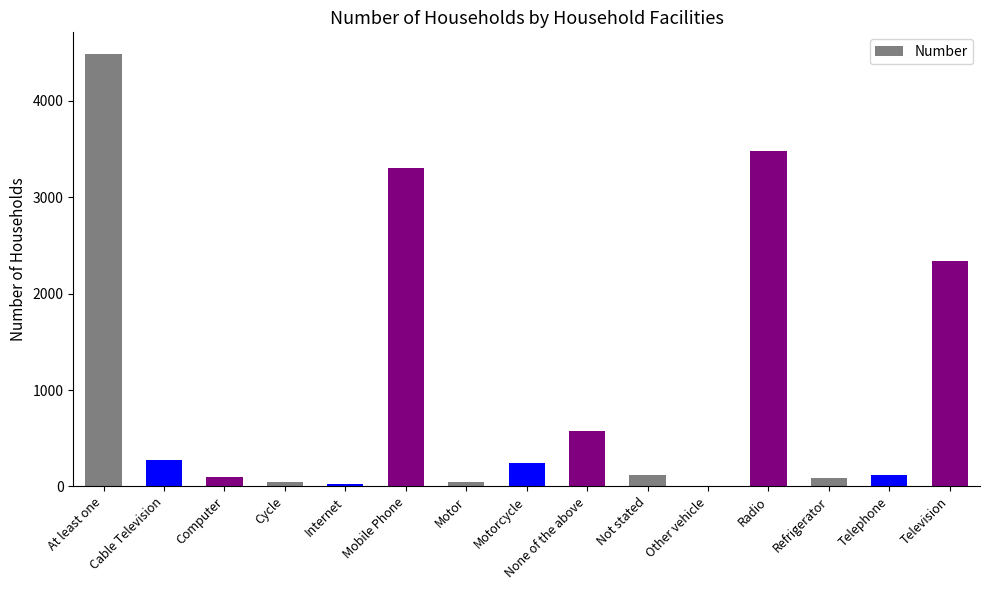

What is the sum of all values?

15233